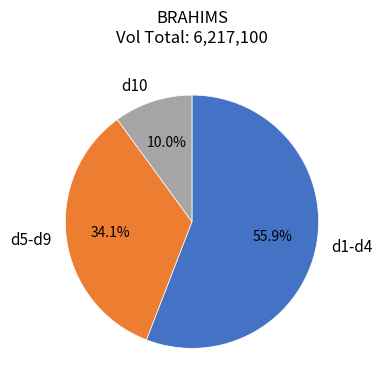

Is the sum of d10 and d1-d4 greater than half?

Yes